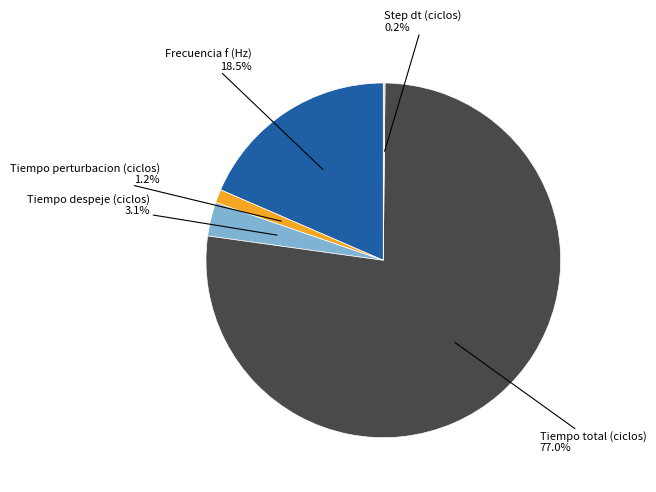

Between Tiempo total (ciclos) and Tiempo despeje (ciclos), which is larger?

Tiempo total (ciclos)